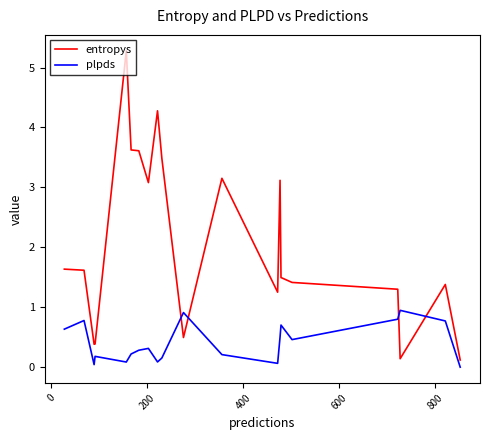

Which series has the largest range (max minus min)?

entropys